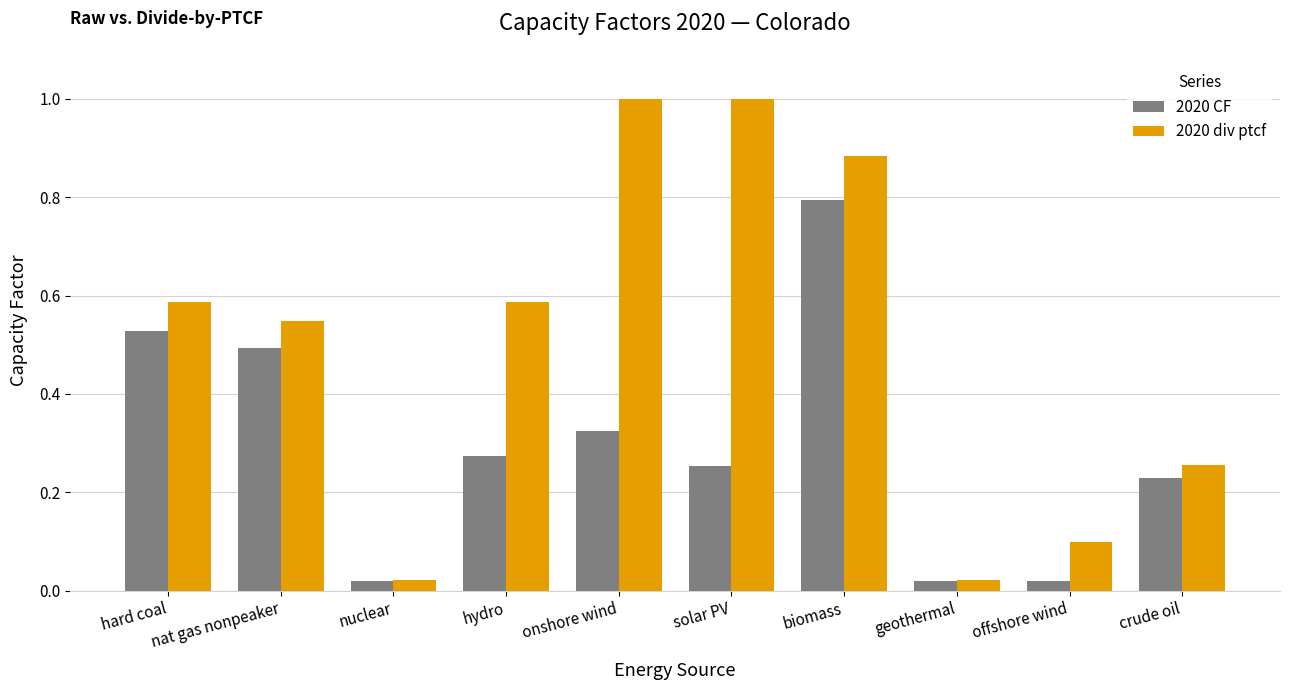

What is the difference between the maximum and minimum values in the 2020 CF series?

0.8